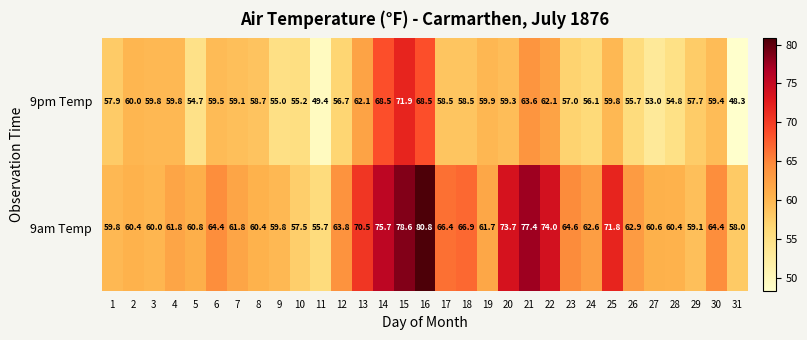

What is the total value across all series at 7?

120.9